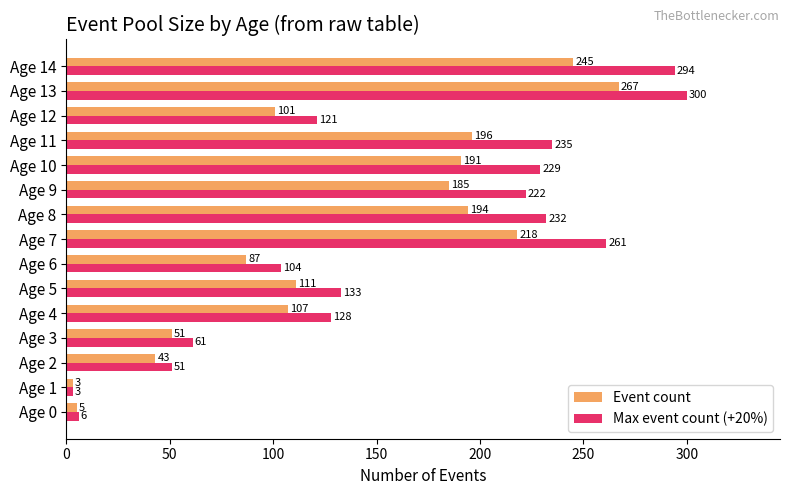

Which series has the widest spread of values?

Max event count (+20%)